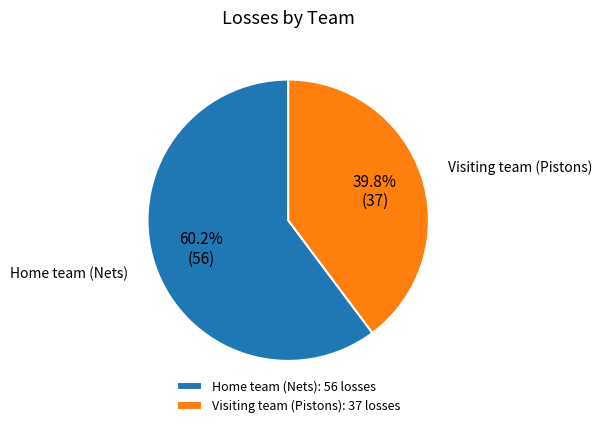

To the nearest percent, what is the combined percentage of Home team (Nets) and Visiting team (Pistons)?

100%